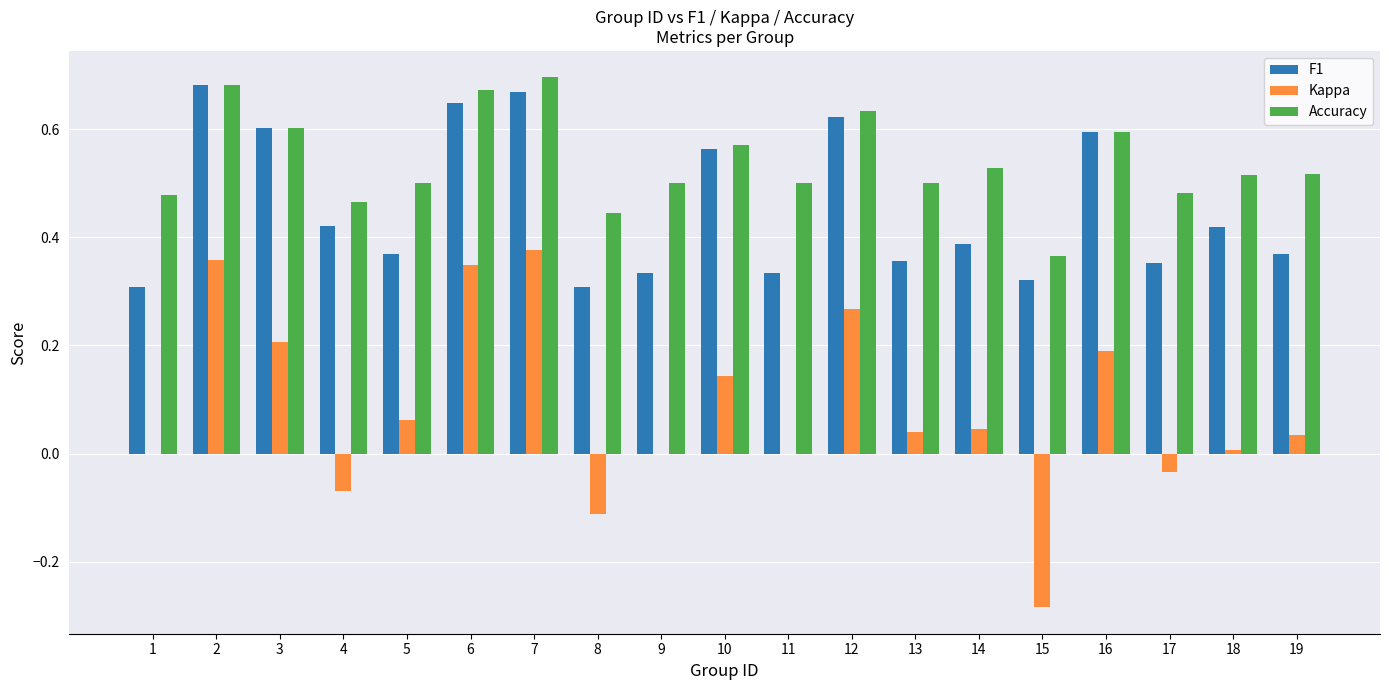

What is the sum of the F1 values at 2 and 11?

1.0